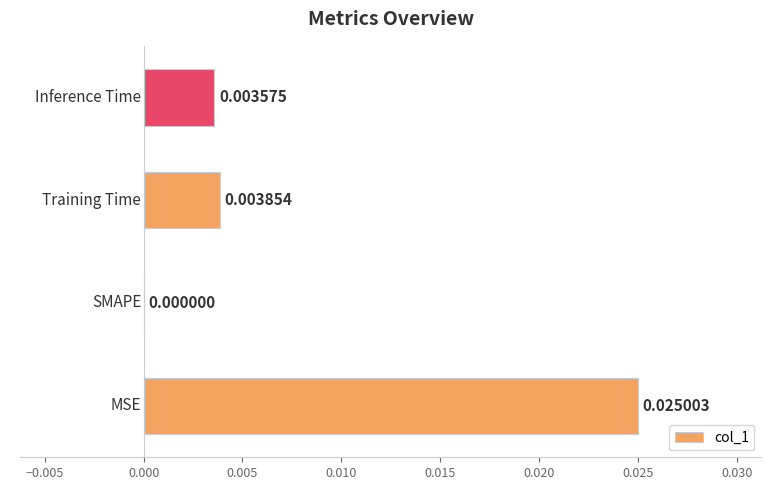

How many distinct data groups are displayed?

1